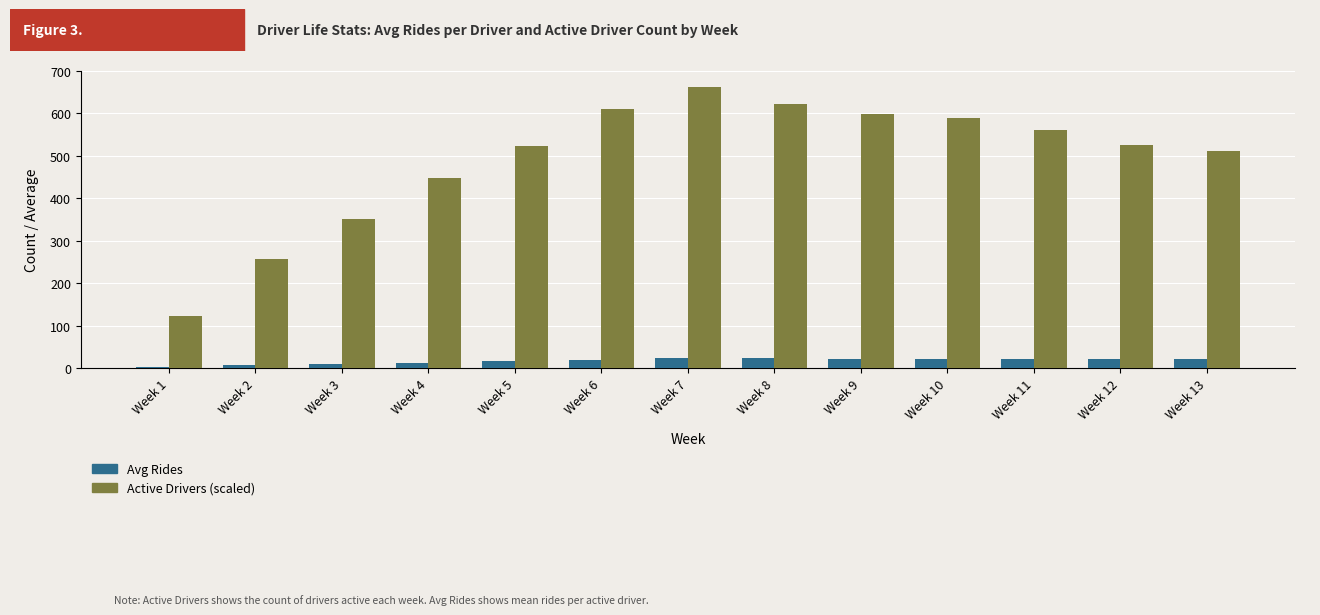

At which category is the sum across all series the highest?

Week 7